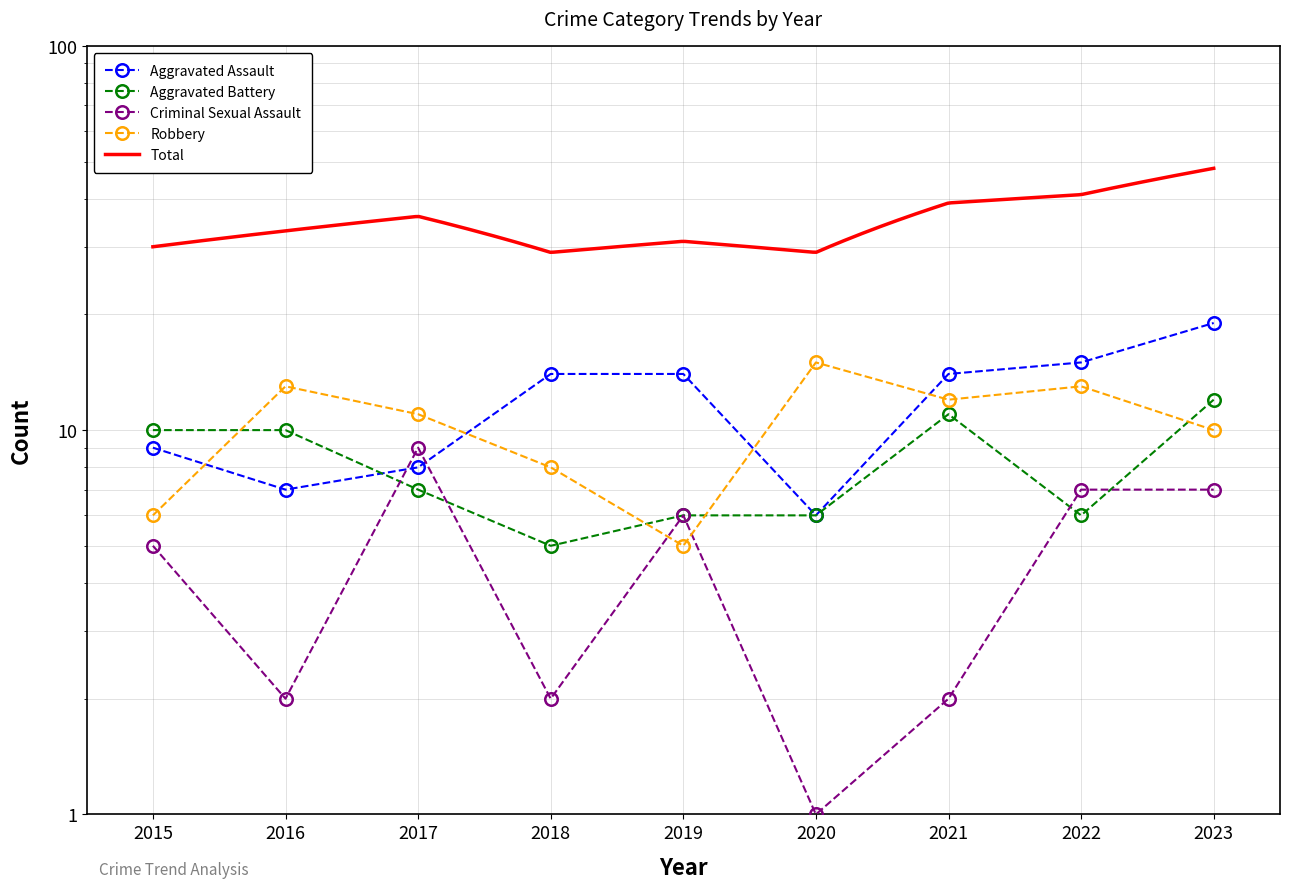

What is the average value of the Criminal Sexual Assault series?

5